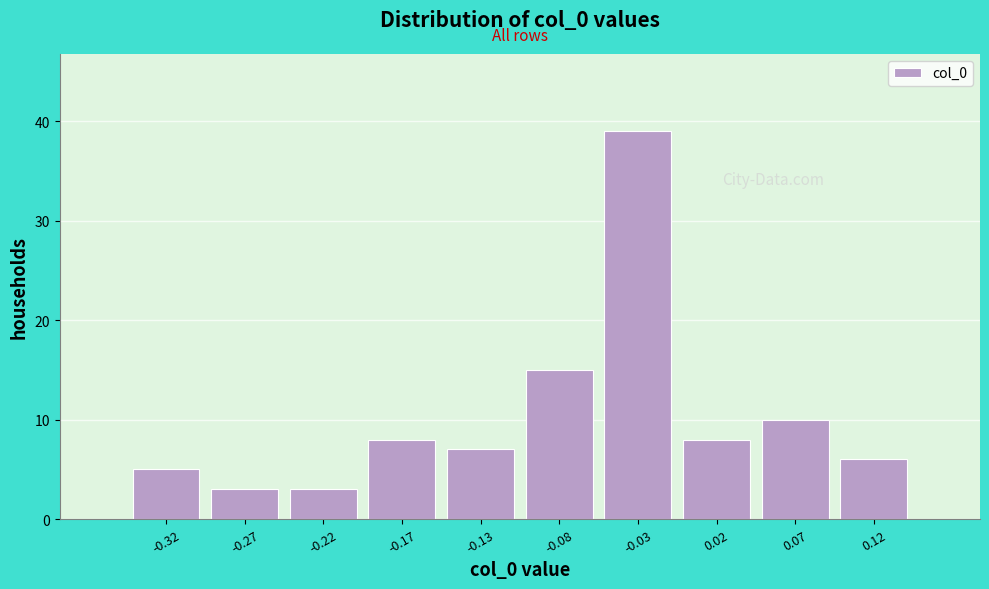

Reading left to right, list every bar in this chart as the range it spans on the x-axis followed by its height. Neither the bar edges nor the heights are printed on the chart, so give them approximately, as read against the axes.

-0.345 to -0.295: 5
-0.295 to -0.245: 3
-0.245 to -0.200: 3
-0.200 to -0.150: 8
-0.150 to -0.100: 7
-0.100 to -0.055: 15
-0.055 to -0.005: 39
-0.005 to 0.045: 8
0.045 to 0.095: 10
0.095 to 0.140: 6